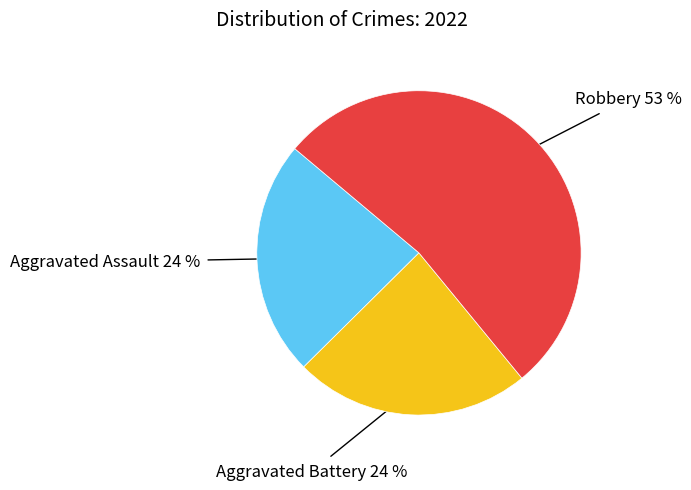

The Robbery slice represents 41% of the pie. True or false?

False